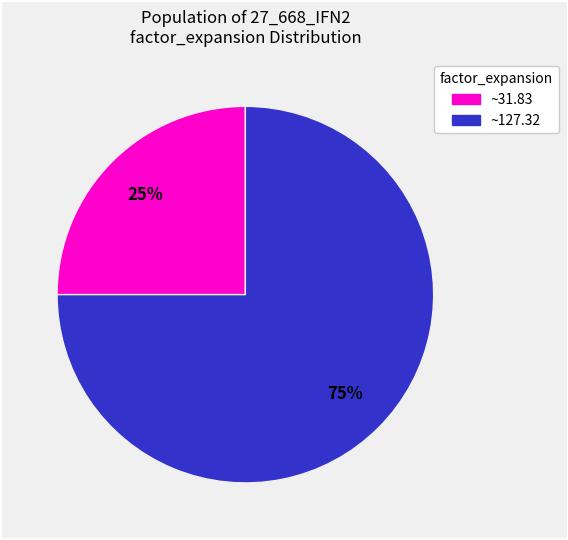

Is there any slice that represents more than half of the pie?

Yes